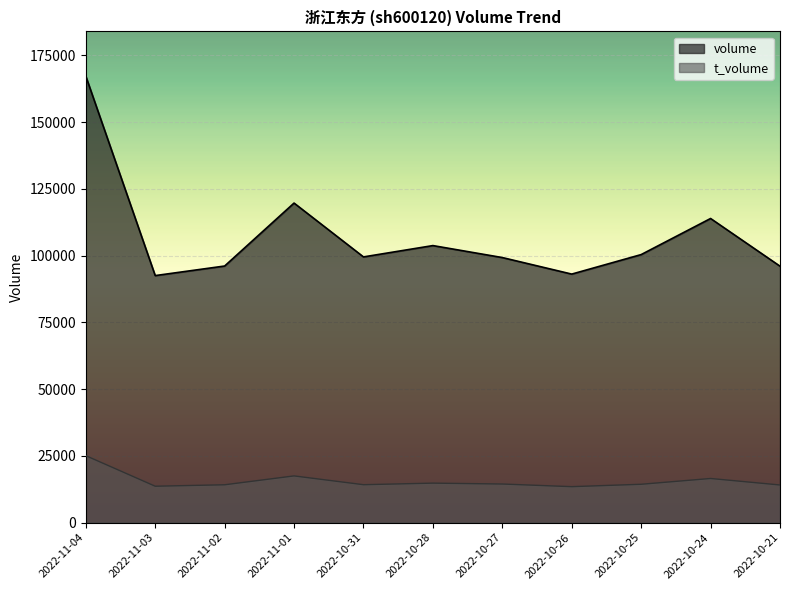

True or false: volume and t_volume cross at least once.

False